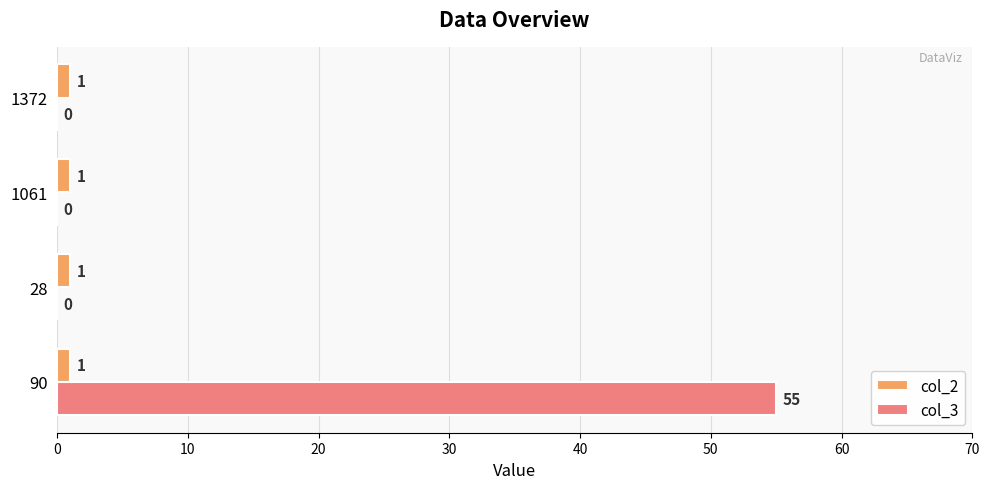

Which series has the largest total across all categories?

col_3